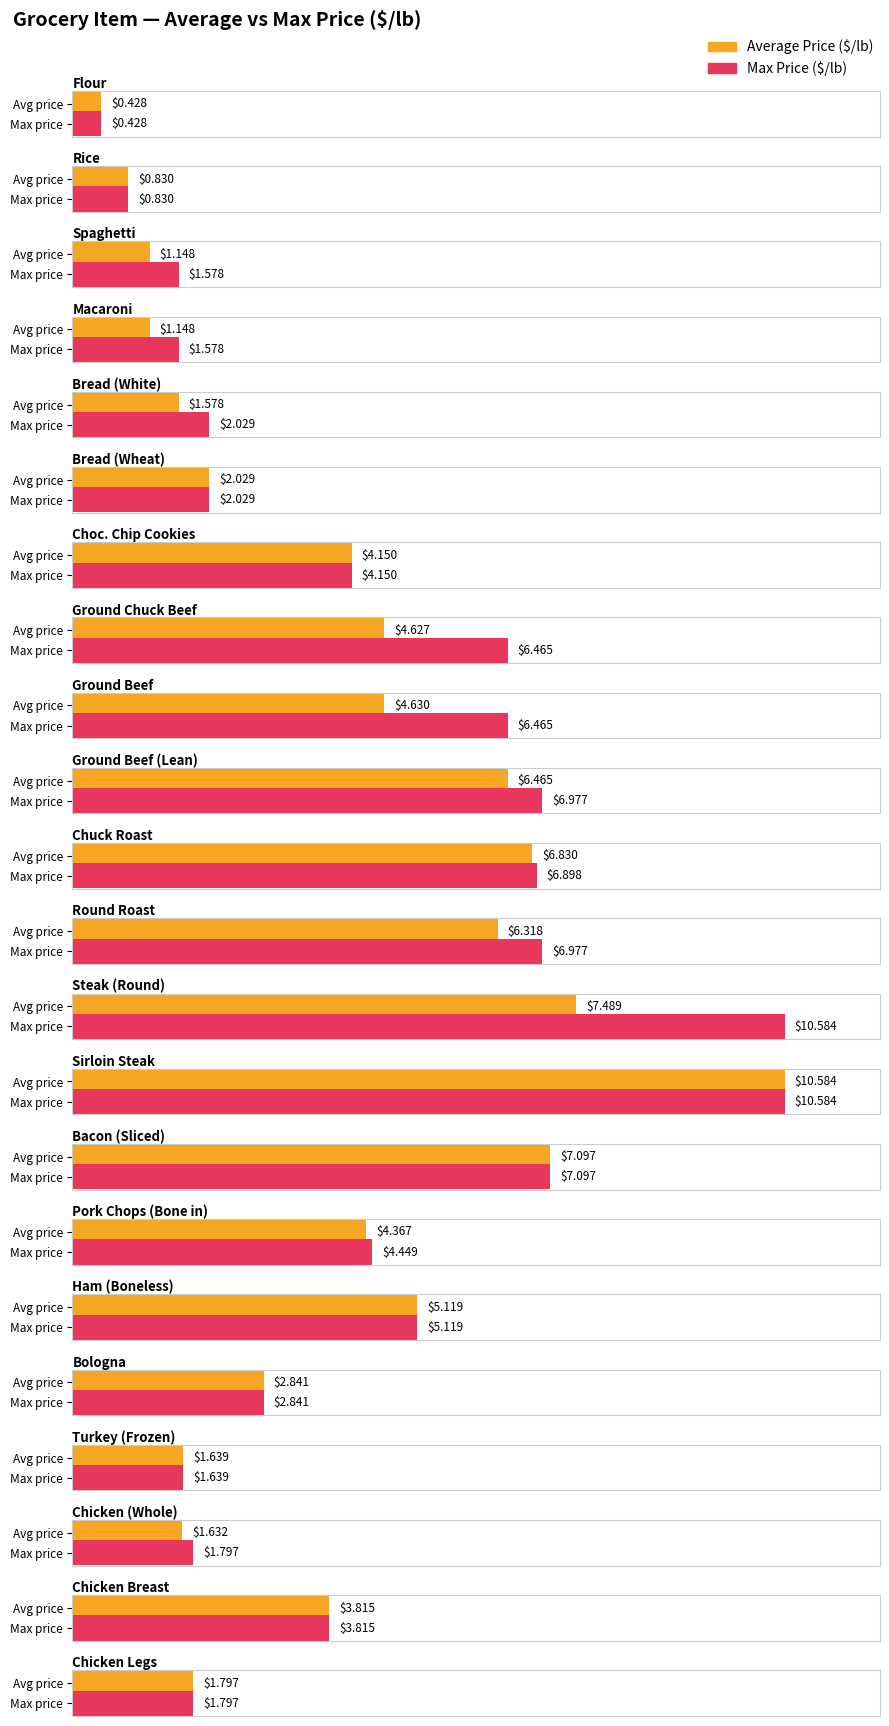

Which series changed the most between Bologna and Chicken Breast?

Average Price ($/lb)